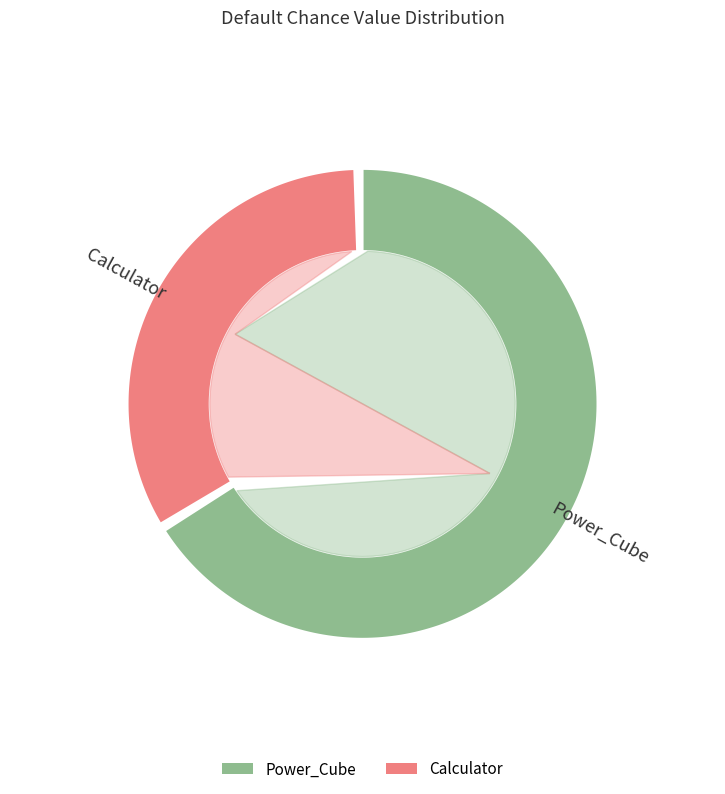

To the nearest percent, what is the difference between the Power_Cube and Calculator slice percentages?

33%